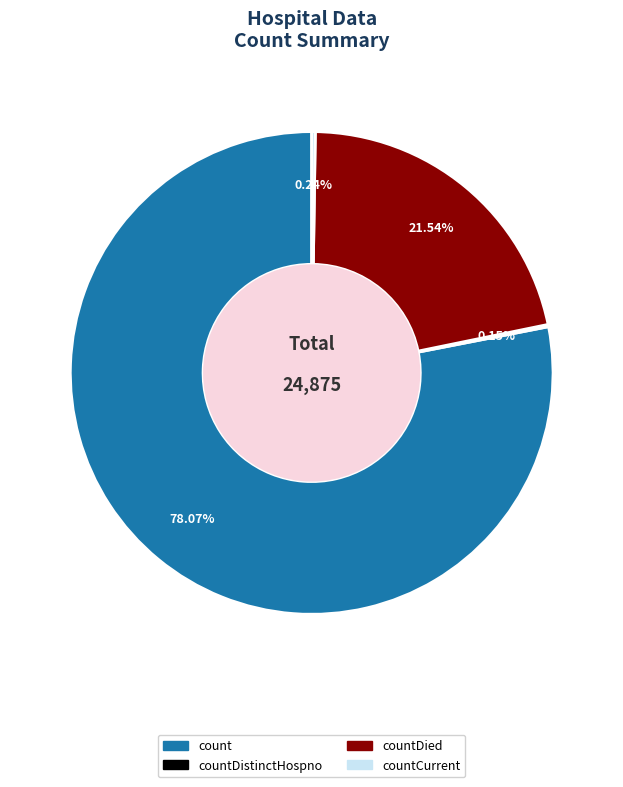

Is there a majority slice in this chart?

Yes